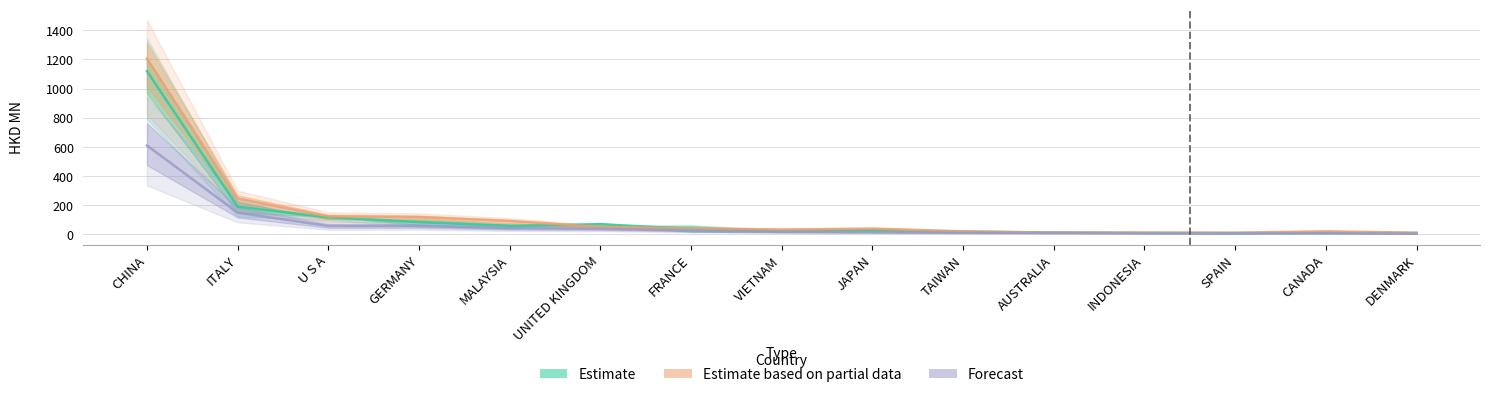

True or false: Forecast and Estimate based on partial data intersect in this chart.

False